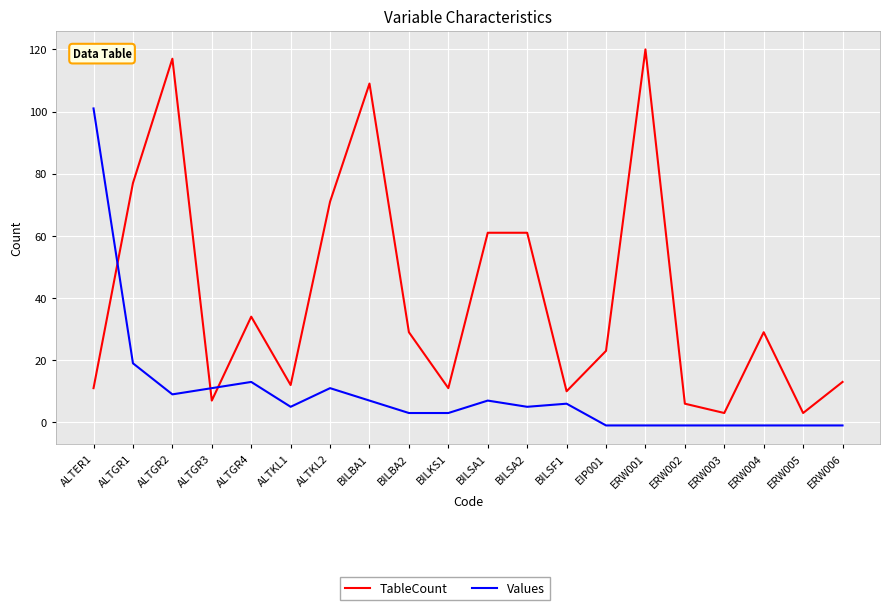

Rank the series at BILSF1 from lowest to highest value.

Values, TableCount